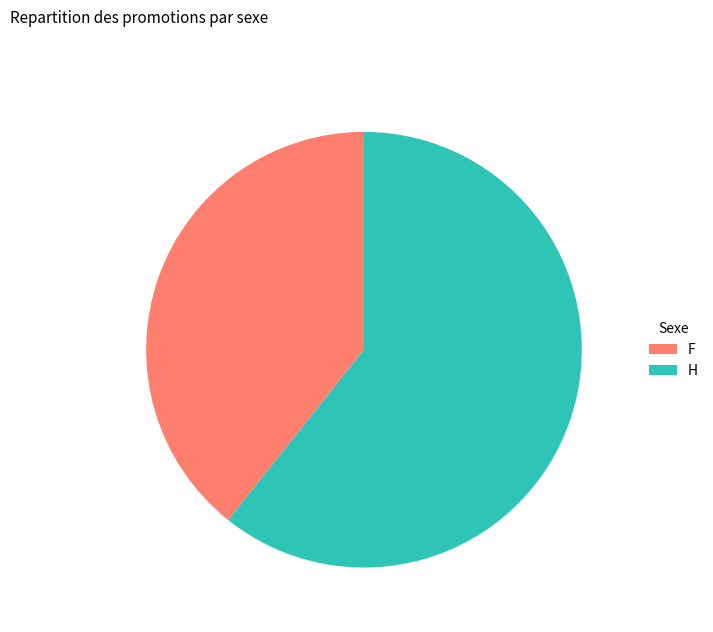

What is the ratio of the value at F to the value at H?

0.6